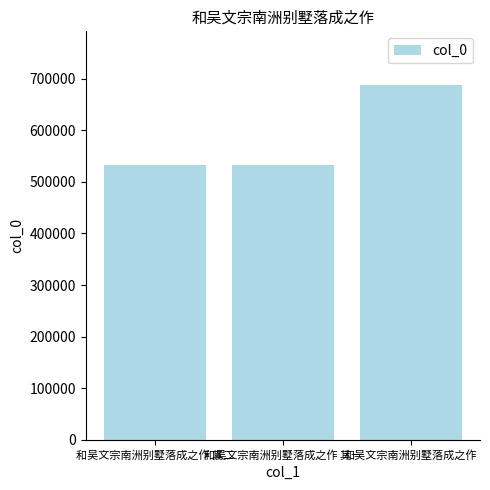

What is the difference between the maximum and minimum values?

155844